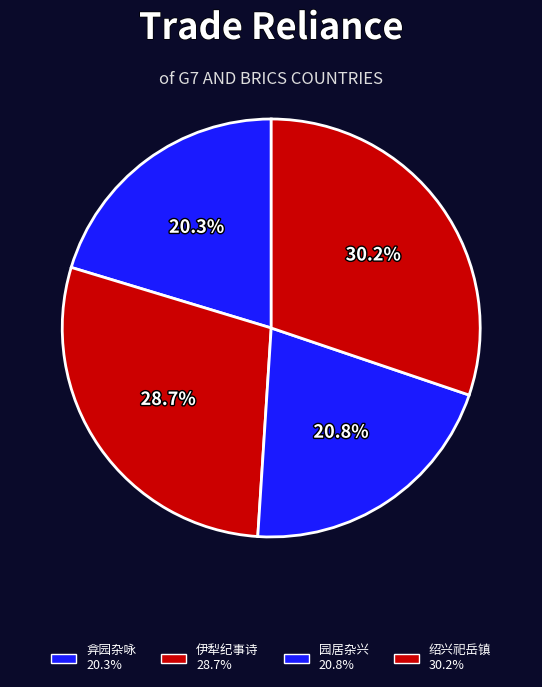

Which category has the biggest portion of the pie?

绍兴祀岳镇海渎四十三首 其三十二 西渎位。